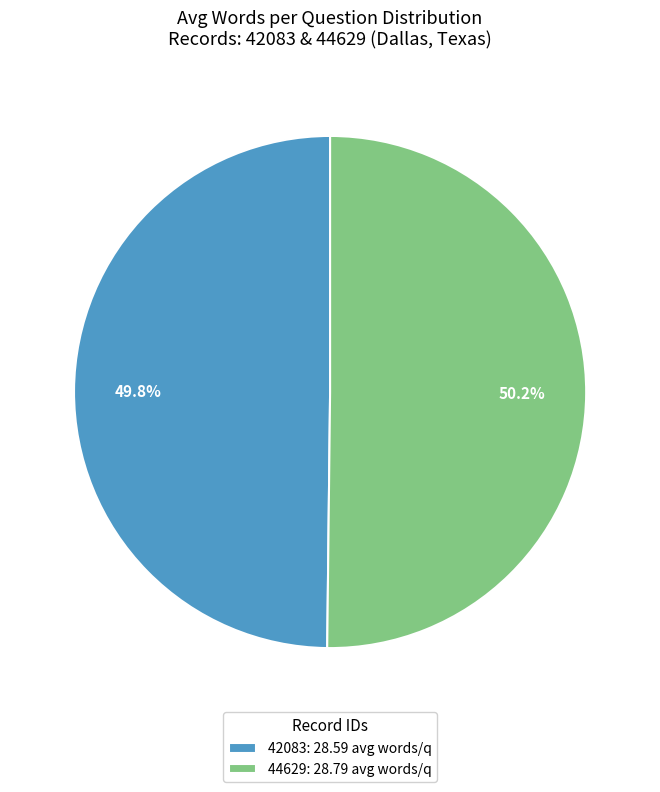

Is there a majority slice in this chart?

Yes